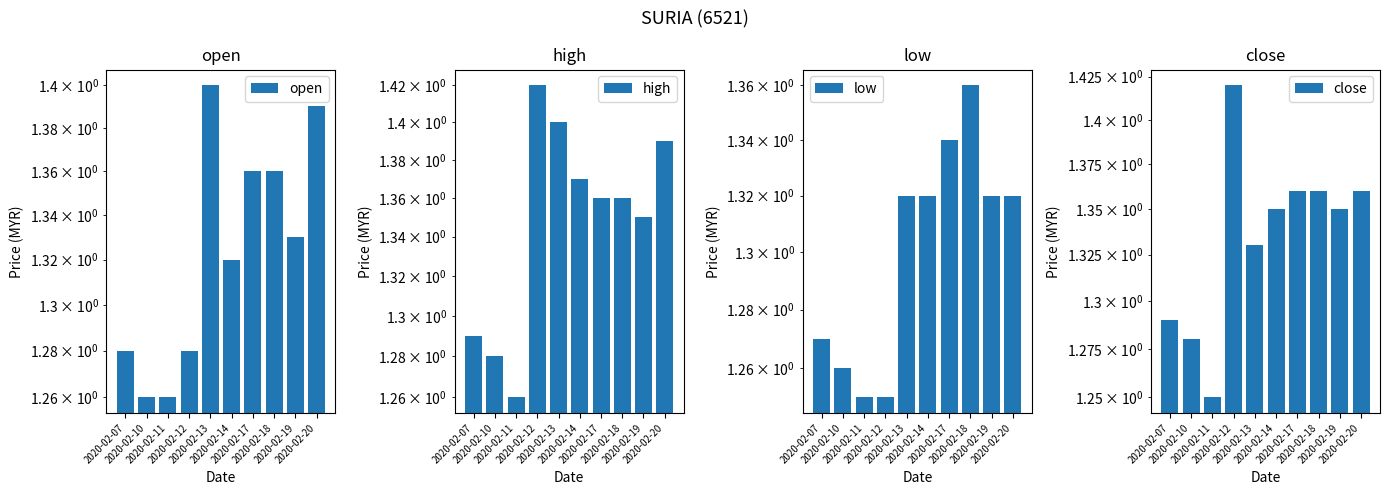

How many categories are shown in the chart?

10